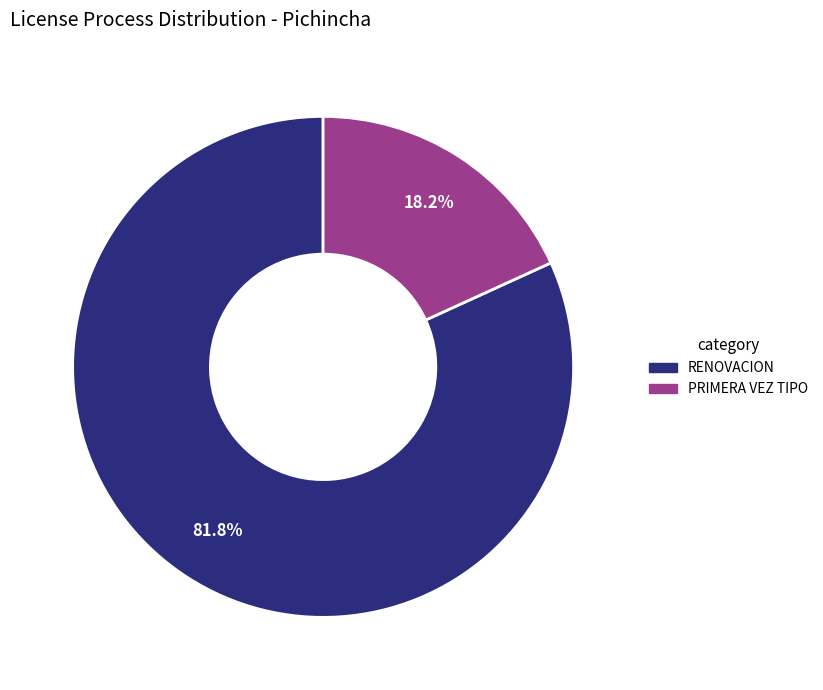

To the nearest percent, what is the average slice percentage?

50%